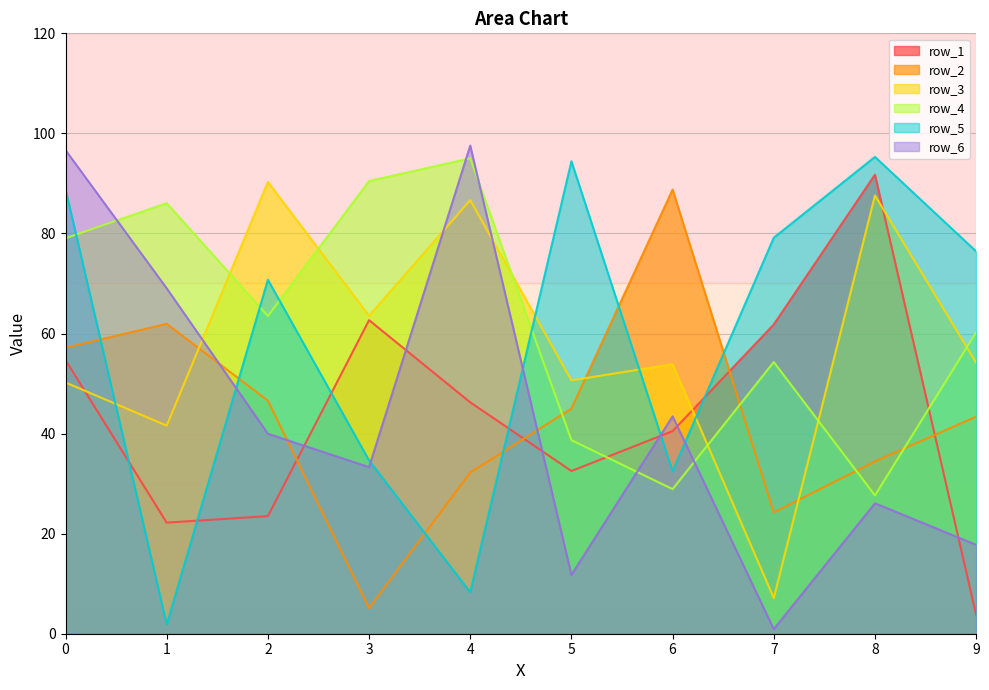

How many values in the row_3 series exceed 54?

5